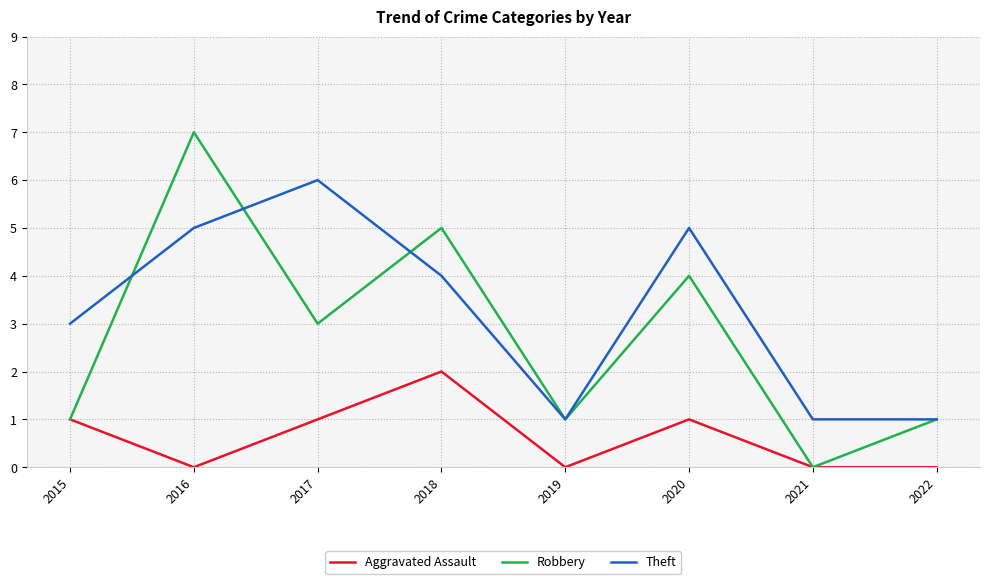

What is the average value of the Robbery series?

3